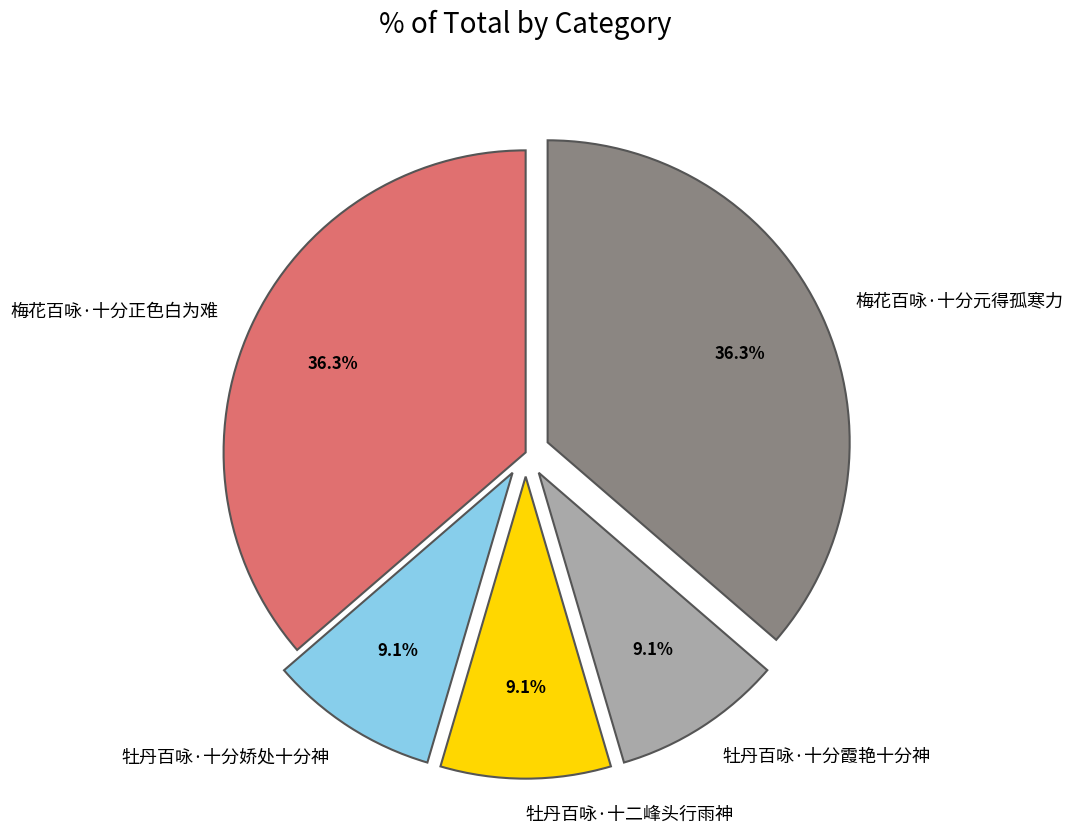

To the nearest percent, what is the difference between the largest and smallest slice percentages?

27%